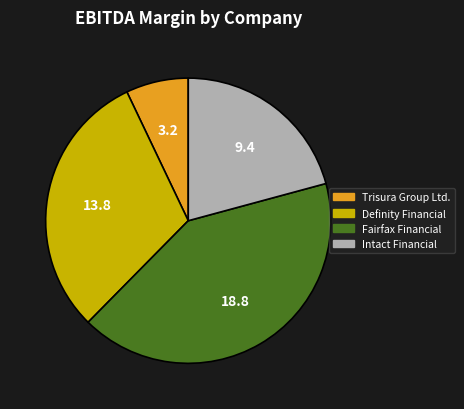

Is it true that Fairfax Financial is 31% of the pie?

False